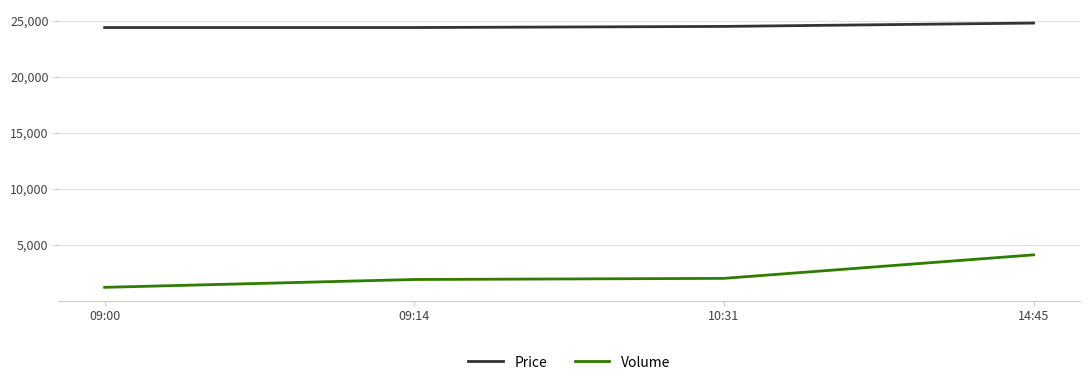

True or false: Volume has a value of 515 at 10:31.

False